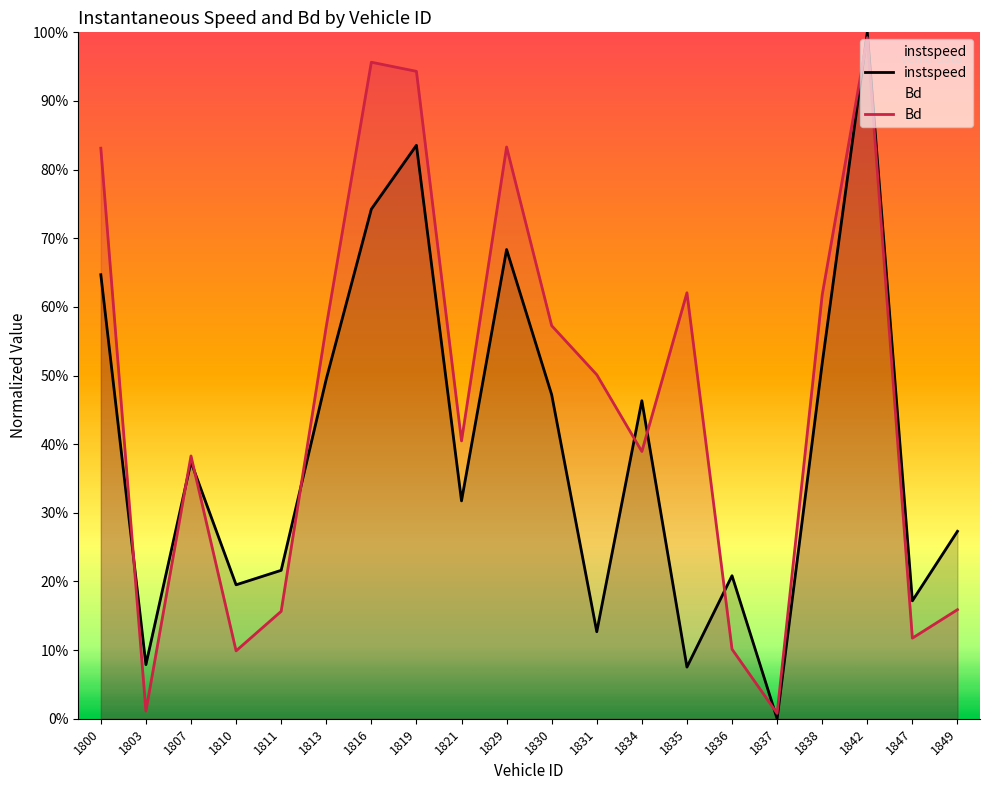

At which category does instspeed reach its first local valley?

1803